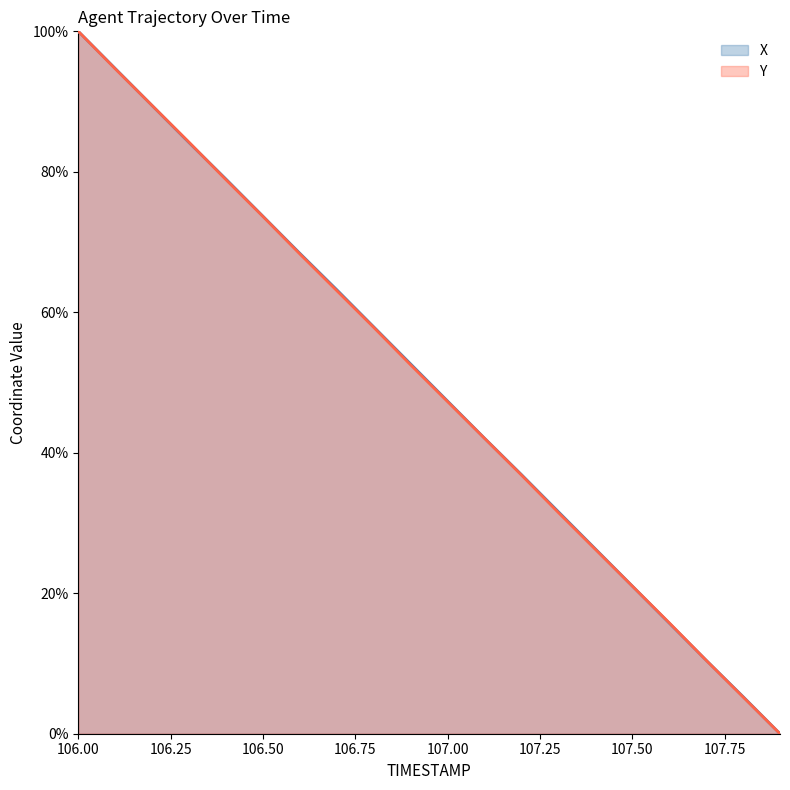

List the series in order of their peak value, highest first.

X, Y